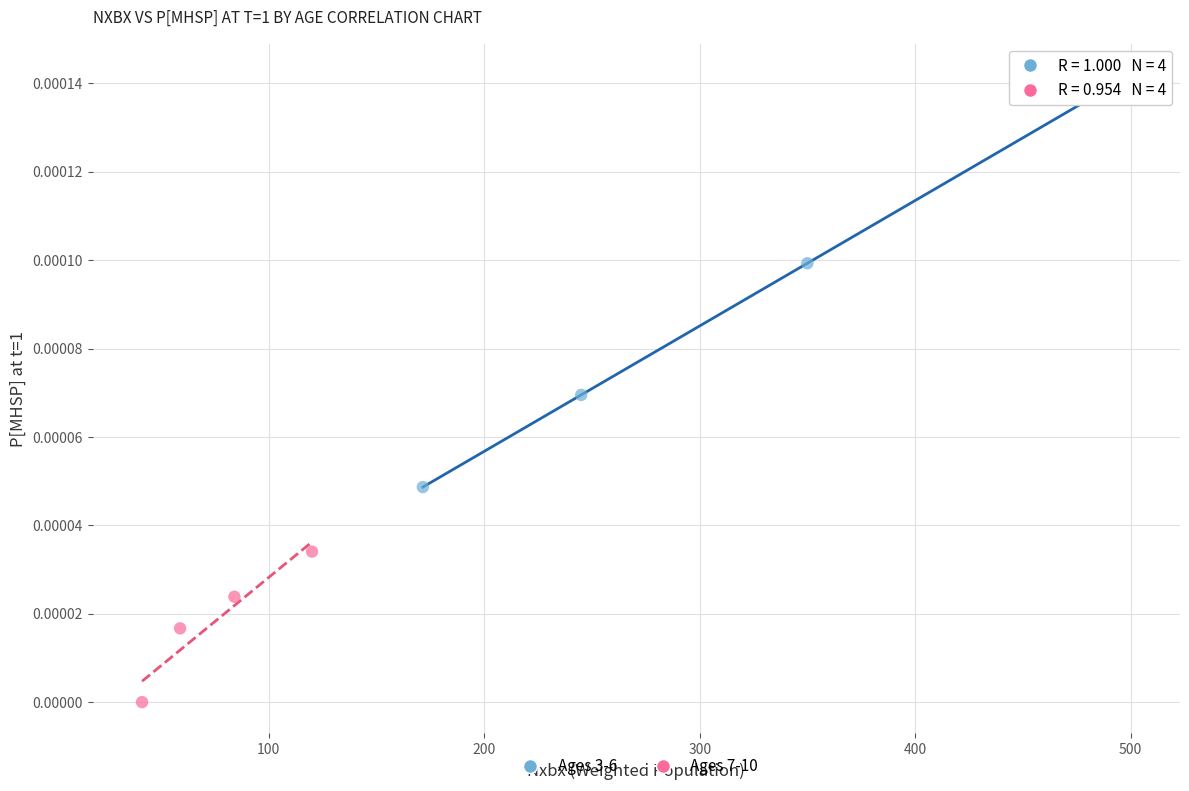

Which series has the widest spread of Y values?

Ages 3-6